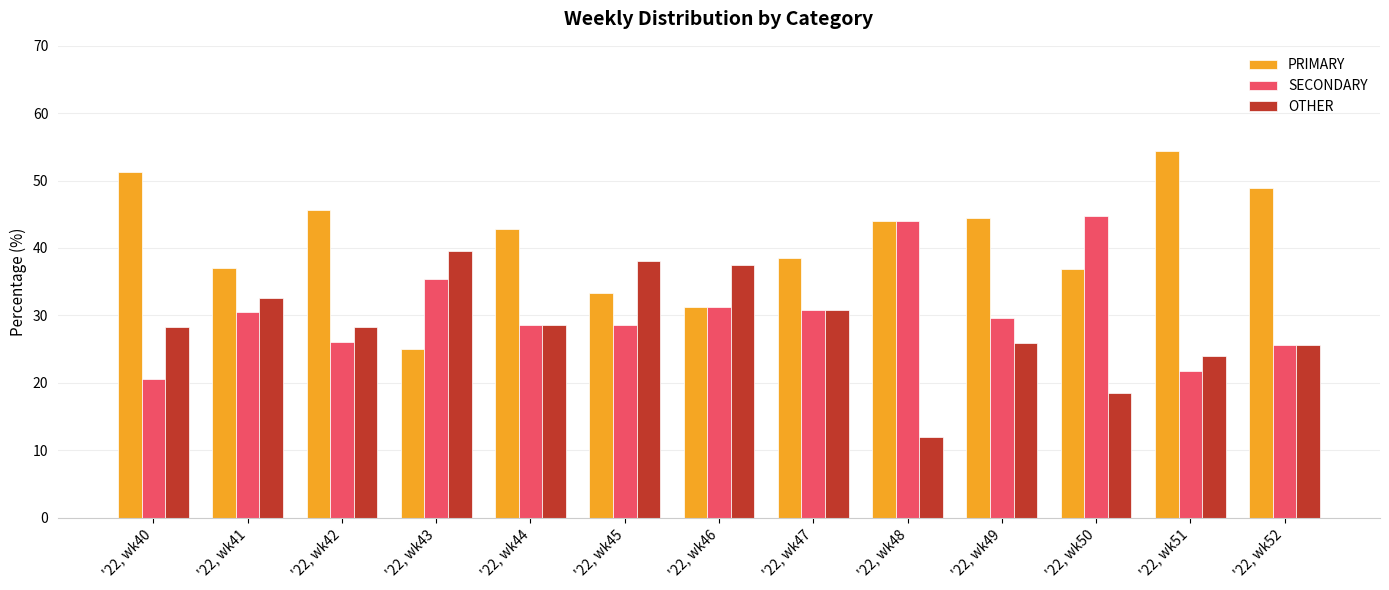

How many bars are there in total?

39